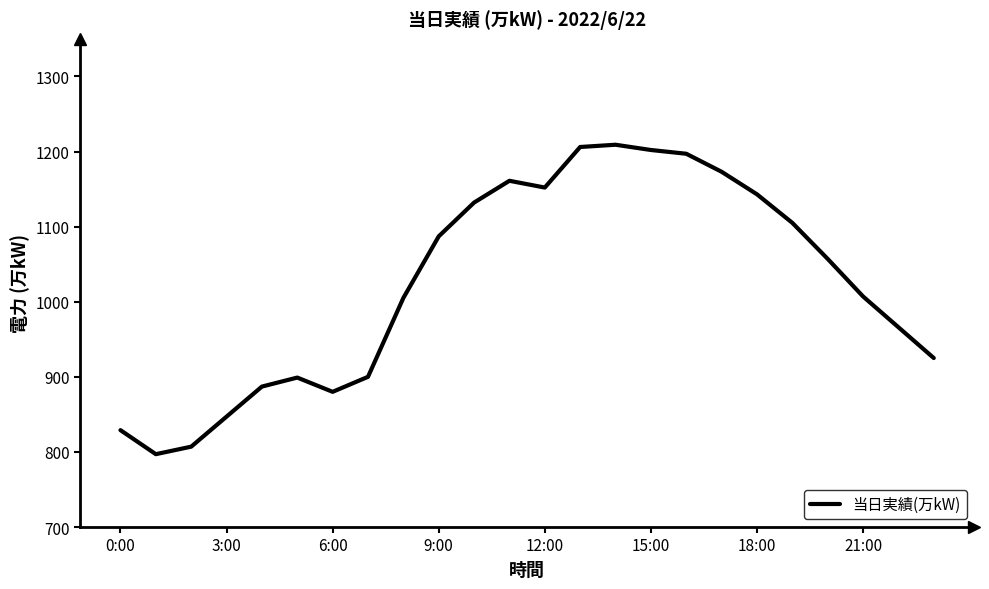

What is the maximum value shown in the chart?

1209